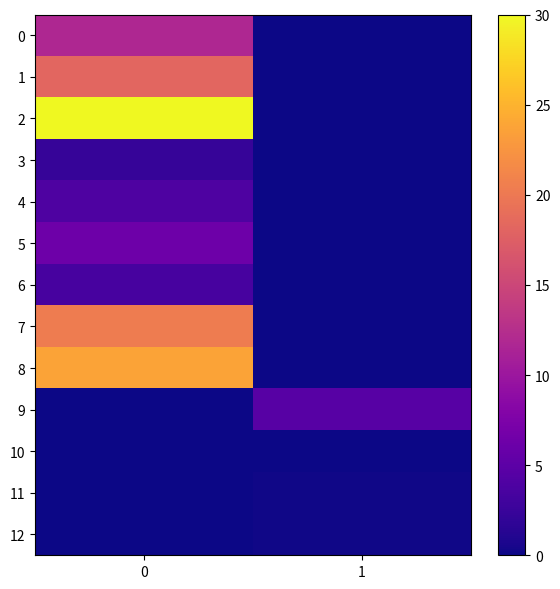

Which series changed the most between 0 and 1?

2